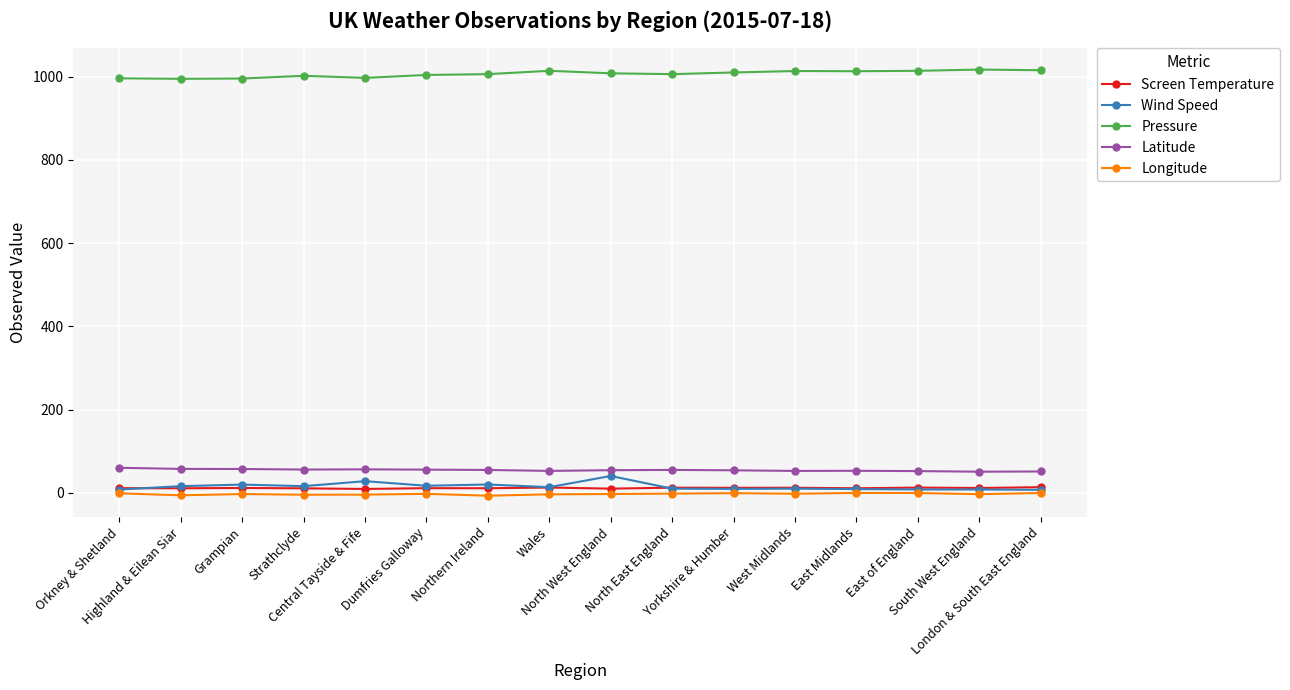

True or false: Screen Temperature has a value of 12.6 at East of England.

True